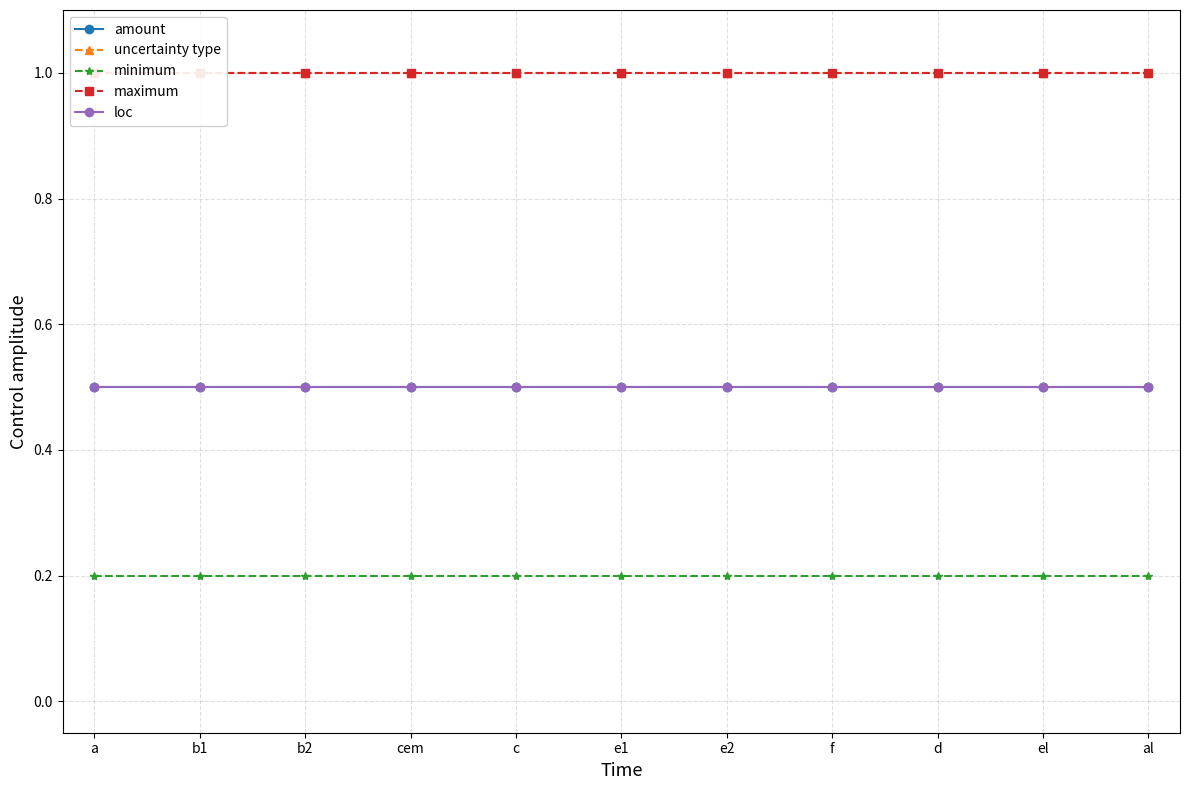

Rank the categories by maximum value from highest to lowest.

a, b1, b2, cem, c, e1, e2, f, d, el, al